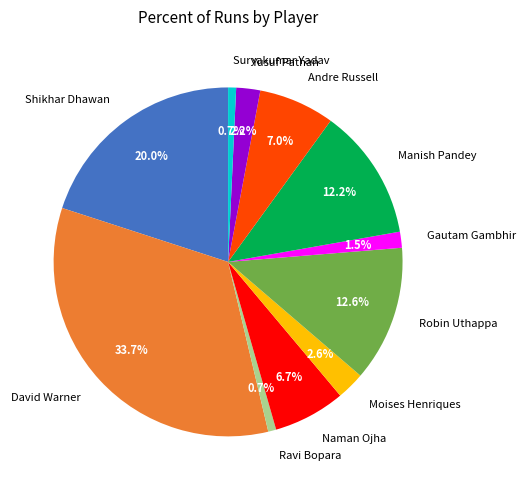

Between Gautam Gambhir and Andre Russell, which is larger?

Andre Russell